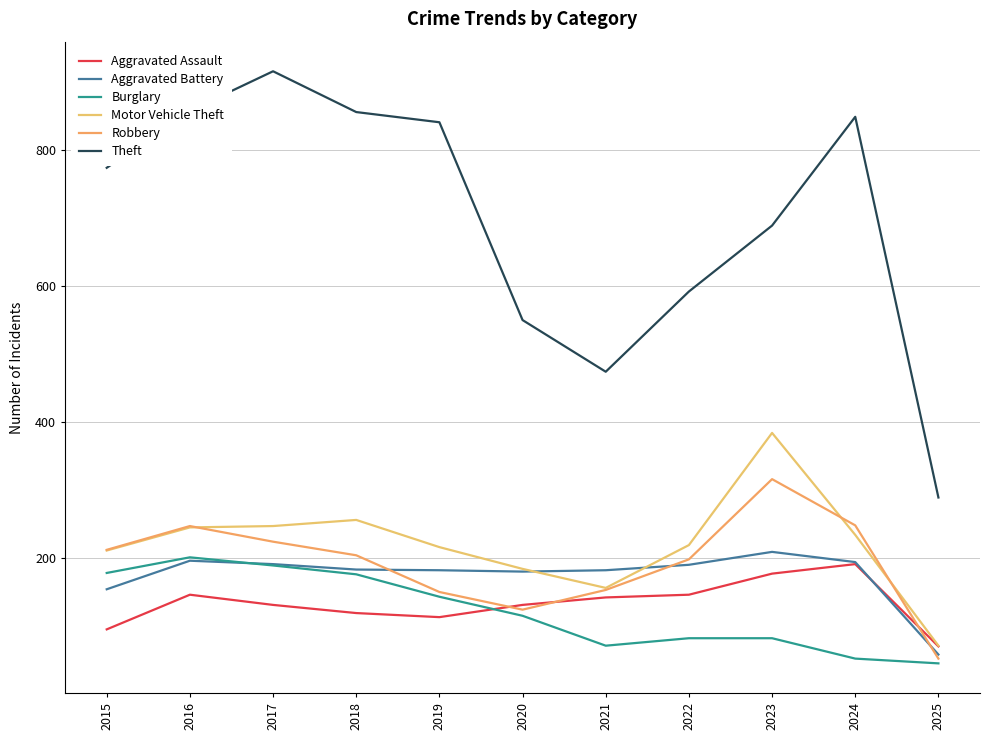

True or false: Motor Vehicle Theft and Aggravated Assault cross at least once.

False